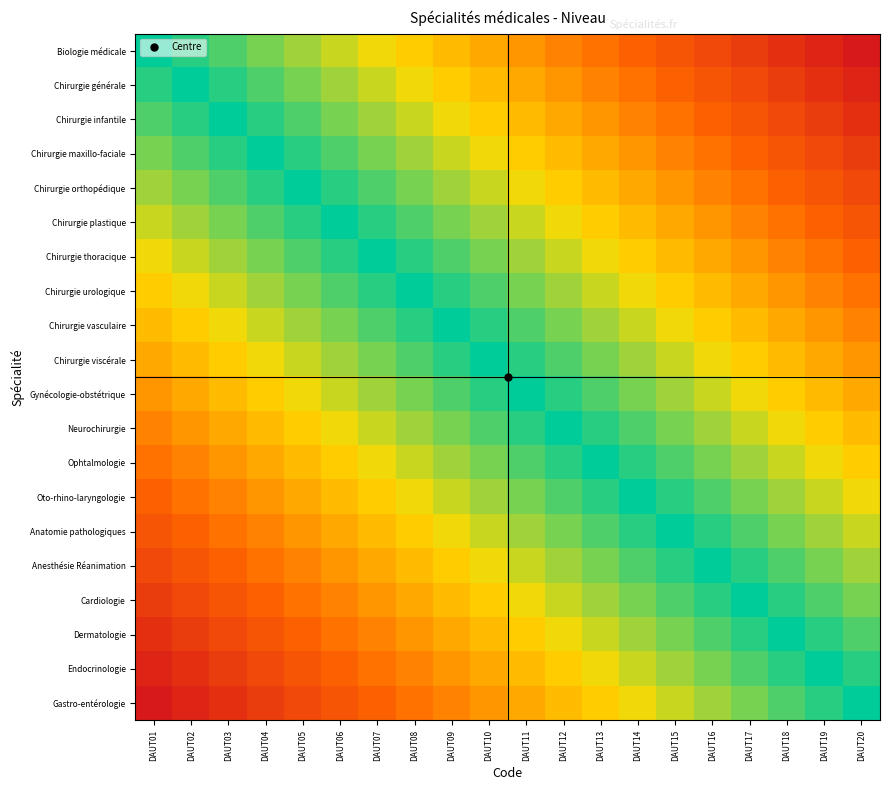

Reading right to left, list all the values displayed in this chart.

Biologie médicale: DAUT20=0.0	DAUT19=0.1	DAUT18=0.1	DAUT17=0.2	DAUT16=0.2	DAUT15=0.3	DAUT14=0.3	DAUT13=0.4	DAUT12=0.4	DAUT11=0.5	DAUT10=0.5	DAUT09=0.6	DAUT08=0.6	DAUT07=0.7	DAUT06=0.7	DAUT05=0.8	DAUT04=0.8	DAUT03=0.9	DAUT02=0.9	DAUT01=1.0
Chirurgie générale: DAUT20=0.1	DAUT19=0.1	DAUT18=0.2	DAUT17=0.2	DAUT16=0.3	DAUT15=0.3	DAUT14=0.4	DAUT13=0.4	DAUT12=0.5	DAUT11=0.5	DAUT10=0.6	DAUT09=0.6	DAUT08=0.7	DAUT07=0.7	DAUT06=0.8	DAUT05=0.8	DAUT04=0.9	DAUT03=0.9	DAUT02=1.0	DAUT01=0.9
Chirurgie infantile: DAUT20=0.1	DAUT19=0.2	DAUT18=0.2	DAUT17=0.3	DAUT16=0.3	DAUT15=0.4	DAUT14=0.4	DAUT13=0.5	DAUT12=0.5	DAUT11=0.6	DAUT10=0.6	DAUT09=0.7	DAUT08=0.7	DAUT07=0.8	DAUT06=0.8	DAUT05=0.9	DAUT04=0.9	DAUT03=1.0	DAUT02=0.9	DAUT01=0.9
Chirurgie maxillo-faciale: DAUT20=0.2	DAUT19=0.2	DAUT18=0.3	DAUT17=0.3	DAUT16=0.4	DAUT15=0.4	DAUT14=0.5	DAUT13=0.5	DAUT12=0.6	DAUT11=0.6	DAUT10=0.7	DAUT09=0.7	DAUT08=0.8	DAUT07=0.8	DAUT06=0.9	DAUT05=0.9	DAUT04=1.0	DAUT03=0.9	DAUT02=0.9	DAUT01=0.8
Chirurgie orthopédique: DAUT20=0.2	DAUT19=0.3	DAUT18=0.3	DAUT17=0.4	DAUT16=0.4	DAUT15=0.5	DAUT14=0.5	DAUT13=0.6	DAUT12=0.6	DAUT11=0.7	DAUT10=0.7	DAUT09=0.8	DAUT08=0.8	DAUT07=0.9	DAUT06=0.9	DAUT05=1.0	DAUT04=0.9	DAUT03=0.9	DAUT02=0.8	DAUT01=0.8
Chirurgie plastique: DAUT20=0.3	DAUT19=0.3	DAUT18=0.4	DAUT17=0.4	DAUT16=0.5	DAUT15=0.5	DAUT14=0.6	DAUT13=0.6	DAUT12=0.7	DAUT11=0.7	DAUT10=0.8	DAUT09=0.8	DAUT08=0.9	DAUT07=0.9	DAUT06=1.0	DAUT05=0.9	DAUT04=0.9	DAUT03=0.8	DAUT02=0.8	DAUT01=0.7
Chirurgie thoracique: DAUT20=0.3	DAUT19=0.4	DAUT18=0.4	DAUT17=0.5	DAUT16=0.5	DAUT15=0.6	DAUT14=0.6	DAUT13=0.7	DAUT12=0.7	DAUT11=0.8	DAUT10=0.8	DAUT09=0.9	DAUT08=0.9	DAUT07=1.0	DAUT06=0.9	DAUT05=0.9	DAUT04=0.8	DAUT03=0.8	DAUT02=0.7	DAUT01=0.7
Chirurgie urologique: DAUT20=0.4	DAUT19=0.4	DAUT18=0.5	DAUT17=0.5	DAUT16=0.6	DAUT15=0.6	DAUT14=0.7	DAUT13=0.7	DAUT12=0.8	DAUT11=0.8	DAUT10=0.9	DAUT09=0.9	DAUT08=1.0	DAUT07=0.9	DAUT06=0.9	DAUT05=0.8	DAUT04=0.8	DAUT03=0.7	DAUT02=0.7	DAUT01=0.6
Chirurgie vasculaire: DAUT20=0.4	DAUT19=0.5	DAUT18=0.5	DAUT17=0.6	DAUT16=0.6	DAUT15=0.7	DAUT14=0.7	DAUT13=0.8	DAUT12=0.8	DAUT11=0.9	DAUT10=0.9	DAUT09=1.0	DAUT08=0.9	DAUT07=0.9	DAUT06=0.8	DAUT05=0.8	DAUT04=0.7	DAUT03=0.7	DAUT02=0.6	DAUT01=0.6
Chirurgie viscérale: DAUT20=0.5	DAUT19=0.5	DAUT18=0.6	DAUT17=0.6	DAUT16=0.7	DAUT15=0.7	DAUT14=0.8	DAUT13=0.8	DAUT12=0.9	DAUT11=0.9	DAUT10=1.0	DAUT09=0.9	DAUT08=0.9	DAUT07=0.8	DAUT06=0.8	DAUT05=0.7	DAUT04=0.7	DAUT03=0.6	DAUT02=0.6	DAUT01=0.5
Gynécologie-obstétrique: DAUT20=0.5	DAUT19=0.6	DAUT18=0.6	DAUT17=0.7	DAUT16=0.7	DAUT15=0.8	DAUT14=0.8	DAUT13=0.9	DAUT12=0.9	DAUT11=1.0	DAUT10=0.9	DAUT09=0.9	DAUT08=0.8	DAUT07=0.8	DAUT06=0.7	DAUT05=0.7	DAUT04=0.6	DAUT03=0.6	DAUT02=0.5	DAUT01=0.5
Neurochirurgie: DAUT20=0.6	DAUT19=0.6	DAUT18=0.7	DAUT17=0.7	DAUT16=0.8	DAUT15=0.8	DAUT14=0.9	DAUT13=0.9	DAUT12=1.0	DAUT11=0.9	DAUT10=0.9	DAUT09=0.8	DAUT08=0.8	DAUT07=0.7	DAUT06=0.7	DAUT05=0.6	DAUT04=0.6	DAUT03=0.5	DAUT02=0.5	DAUT01=0.4
Ophtalmologie: DAUT20=0.6	DAUT19=0.7	DAUT18=0.7	DAUT17=0.8	DAUT16=0.8	DAUT15=0.9	DAUT14=0.9	DAUT13=1.0	DAUT12=0.9	DAUT11=0.9	DAUT10=0.8	DAUT09=0.8	DAUT08=0.7	DAUT07=0.7	DAUT06=0.6	DAUT05=0.6	DAUT04=0.5	DAUT03=0.5	DAUT02=0.4	DAUT01=0.4
Oto-rhino-laryngologie: DAUT20=0.7	DAUT19=0.7	DAUT18=0.8	DAUT17=0.8	DAUT16=0.9	DAUT15=0.9	DAUT14=1.0	DAUT13=0.9	DAUT12=0.9	DAUT11=0.8	DAUT10=0.8	DAUT09=0.7	DAUT08=0.7	DAUT07=0.6	DAUT06=0.6	DAUT05=0.5	DAUT04=0.5	DAUT03=0.4	DAUT02=0.4	DAUT01=0.3
Anatomie pathologiques: DAUT20=0.7	DAUT19=0.8	DAUT18=0.8	DAUT17=0.9	DAUT16=0.9	DAUT15=1.0	DAUT14=0.9	DAUT13=0.9	DAUT12=0.8	DAUT11=0.8	DAUT10=0.7	DAUT09=0.7	DAUT08=0.6	DAUT07=0.6	DAUT06=0.5	DAUT05=0.5	DAUT04=0.4	DAUT03=0.4	DAUT02=0.3	DAUT01=0.3
Anesthésie Réanimation: DAUT20=0.8	DAUT19=0.8	DAUT18=0.9	DAUT17=0.9	DAUT16=1.0	DAUT15=0.9	DAUT14=0.9	DAUT13=0.8	DAUT12=0.8	DAUT11=0.7	DAUT10=0.7	DAUT09=0.6	DAUT08=0.6	DAUT07=0.5	DAUT06=0.5	DAUT05=0.4	DAUT04=0.4	DAUT03=0.3	DAUT02=0.3	DAUT01=0.2
Cardiologie: DAUT20=0.8	DAUT19=0.9	DAUT18=0.9	DAUT17=1.0	DAUT16=0.9	DAUT15=0.9	DAUT14=0.8	DAUT13=0.8	DAUT12=0.7	DAUT11=0.7	DAUT10=0.6	DAUT09=0.6	DAUT08=0.5	DAUT07=0.5	DAUT06=0.4	DAUT05=0.4	DAUT04=0.3	DAUT03=0.3	DAUT02=0.2	DAUT01=0.2
Dermatologie: DAUT20=0.9	DAUT19=0.9	DAUT18=1.0	DAUT17=0.9	DAUT16=0.9	DAUT15=0.8	DAUT14=0.8	DAUT13=0.7	DAUT12=0.7	DAUT11=0.6	DAUT10=0.6	DAUT09=0.5	DAUT08=0.5	DAUT07=0.4	DAUT06=0.4	DAUT05=0.3	DAUT04=0.3	DAUT03=0.2	DAUT02=0.2	DAUT01=0.1
Endocrinologie: DAUT20=0.9	DAUT19=1.0	DAUT18=0.9	DAUT17=0.9	DAUT16=0.8	DAUT15=0.8	DAUT14=0.7	DAUT13=0.7	DAUT12=0.6	DAUT11=0.6	DAUT10=0.5	DAUT09=0.5	DAUT08=0.4	DAUT07=0.4	DAUT06=0.3	DAUT05=0.3	DAUT04=0.2	DAUT03=0.2	DAUT02=0.1	DAUT01=0.1
Gastro-entérologie: DAUT20=1.0	DAUT19=0.9	DAUT18=0.9	DAUT17=0.8	DAUT16=0.8	DAUT15=0.7	DAUT14=0.7	DAUT13=0.6	DAUT12=0.6	DAUT11=0.5	DAUT10=0.5	DAUT09=0.4	DAUT08=0.4	DAUT07=0.3	DAUT06=0.3	DAUT05=0.2	DAUT04=0.2	DAUT03=0.1	DAUT02=0.1	DAUT01=0.0